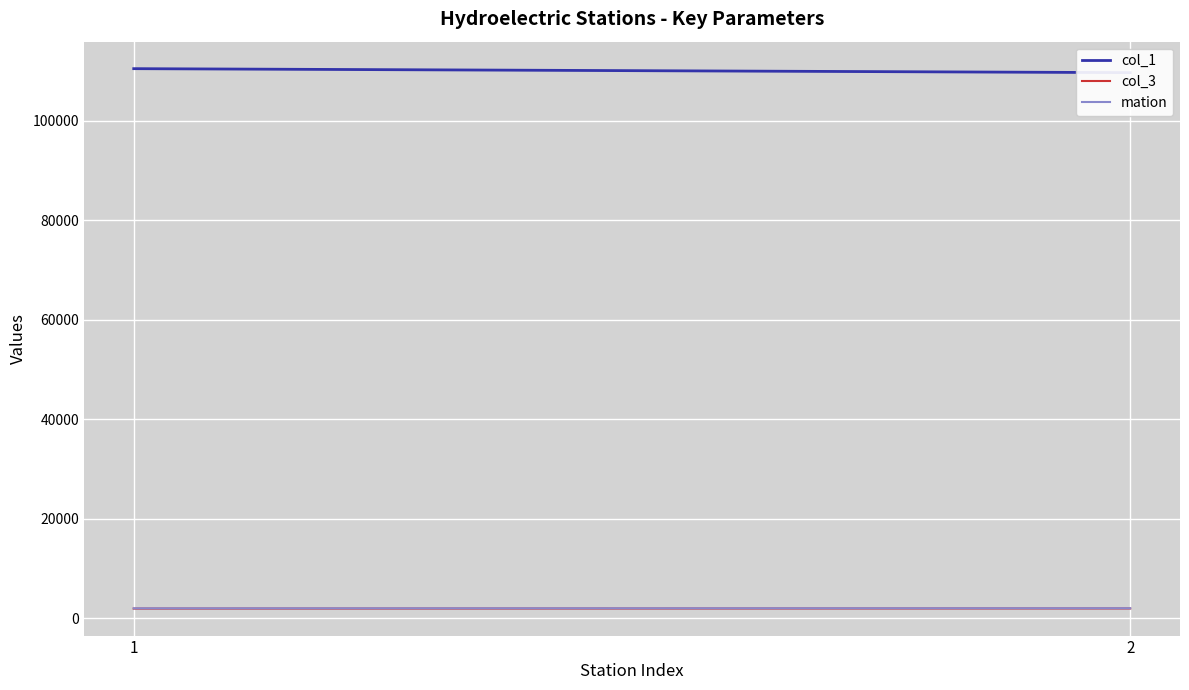

What is the difference between the col_3 values at 2 and 1?

23